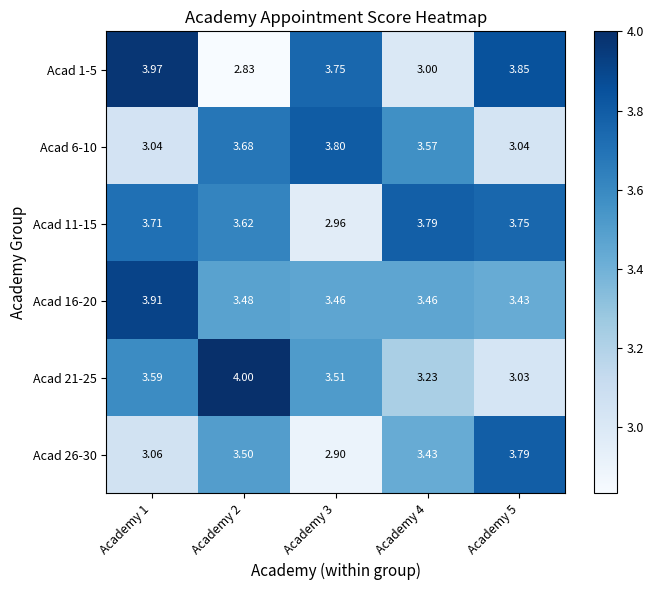

Is the value of Acad 1-5 at Academy 2 greater than the value of Acad 21-25 at Academy 2?

No